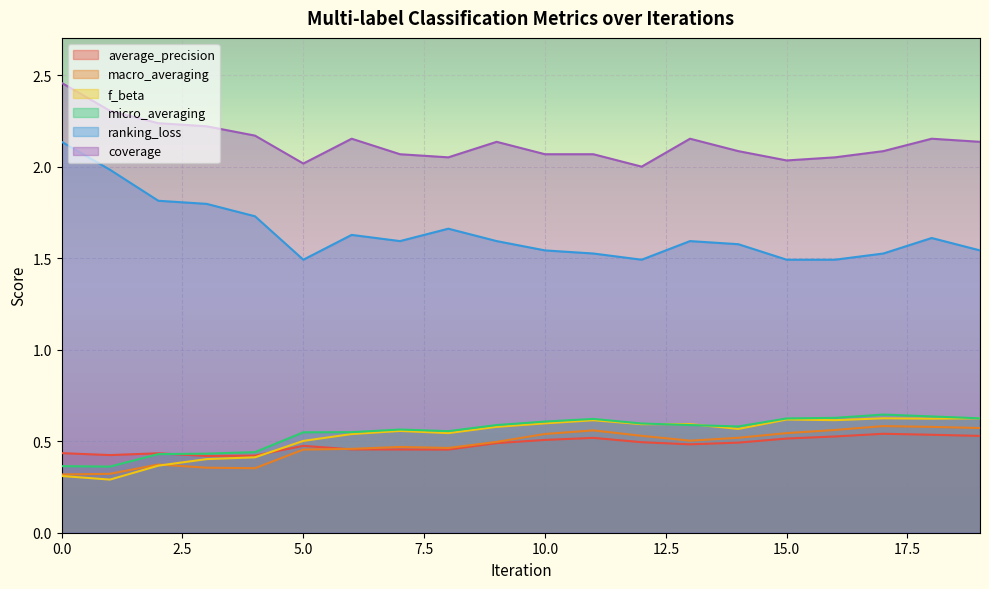

What is the sum of the f_beta values at 15 and 12?

1.2